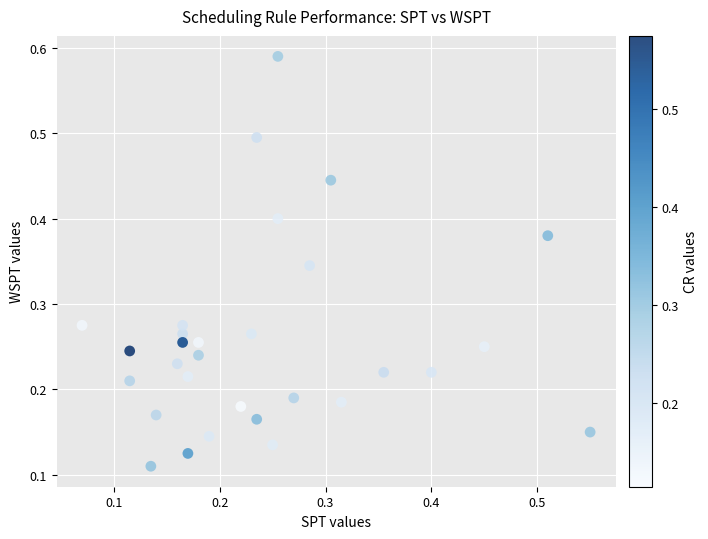

What is the range of Y values (max minus min)?

0.5